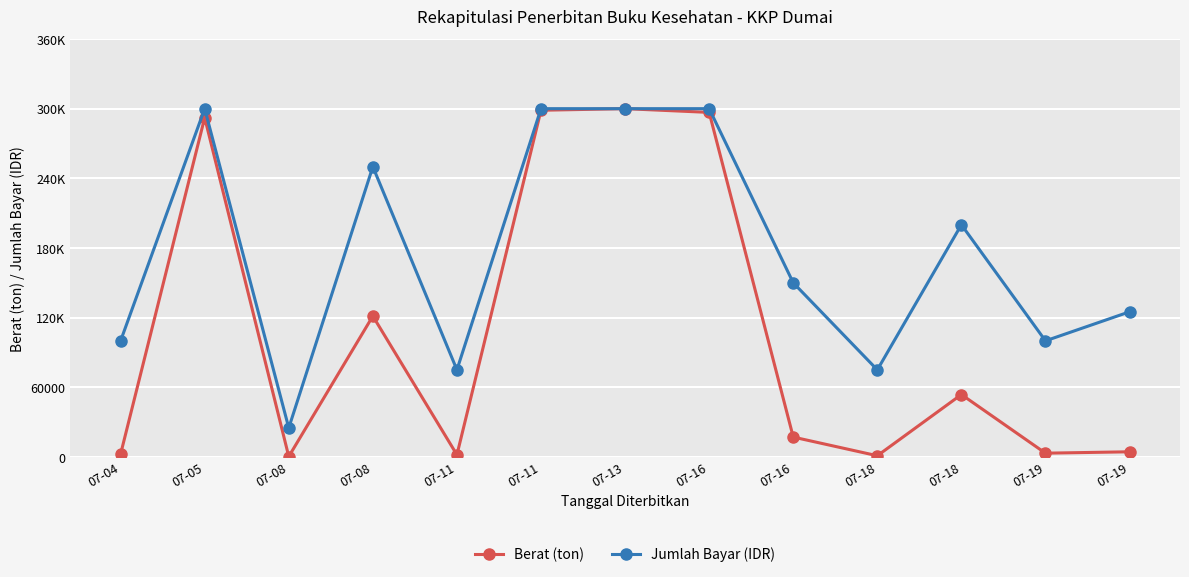

True or false: Berat (ton) and Jumlah Bayar (IDR) intersect in this chart.

False